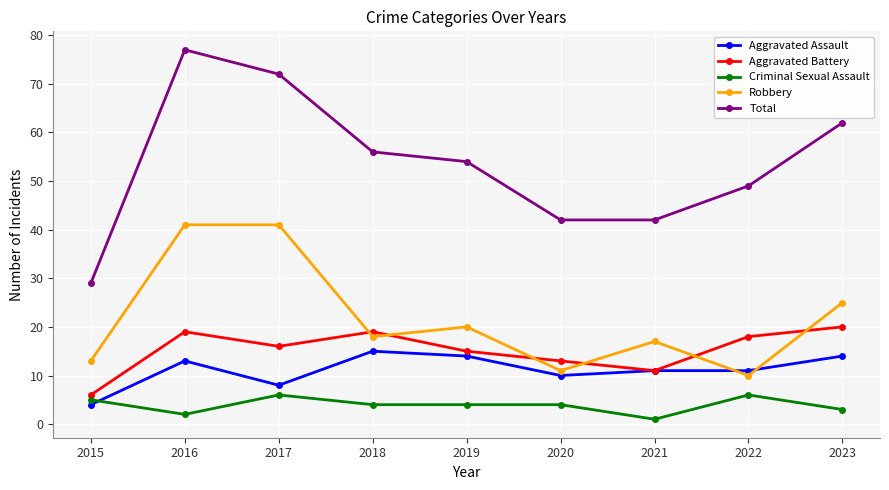

Is it true that Aggravated Assault equals 8 at 2023?

False